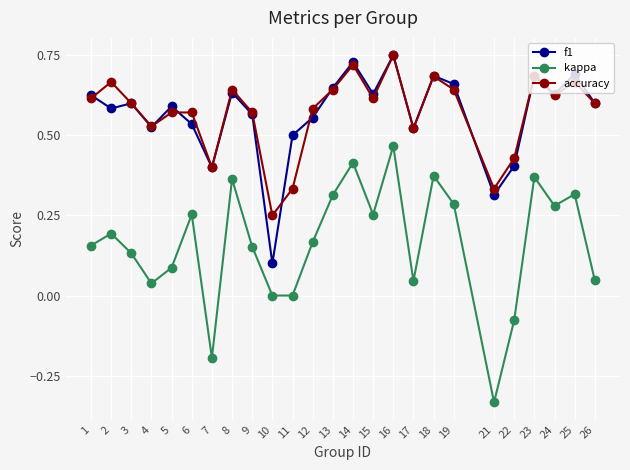

True or false: f1 and kappa intersect in this chart.

False